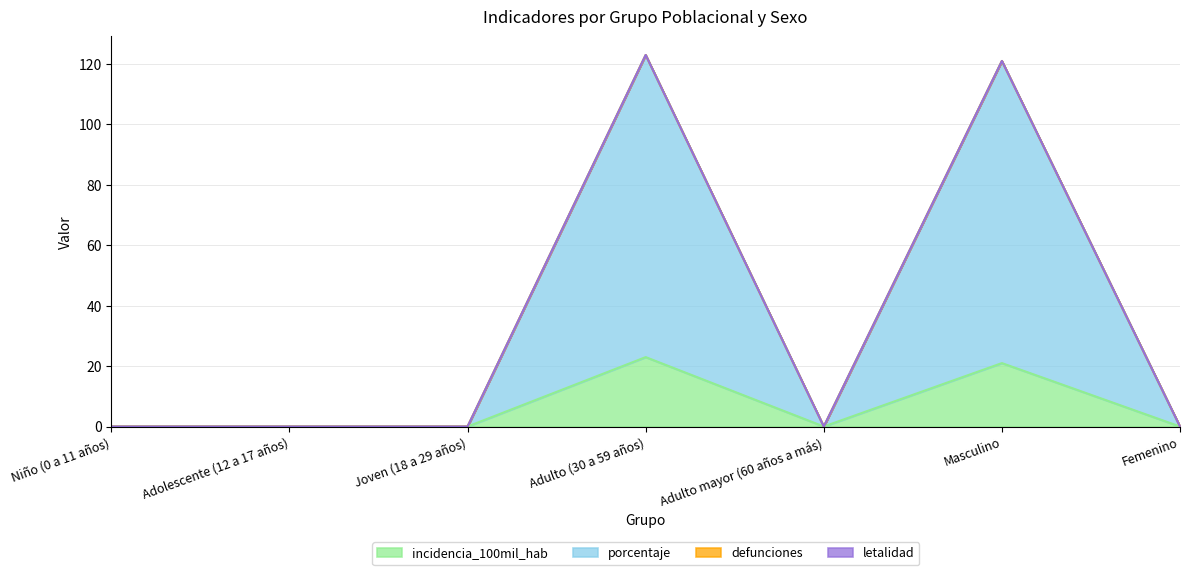

How many data points does each series have?

7